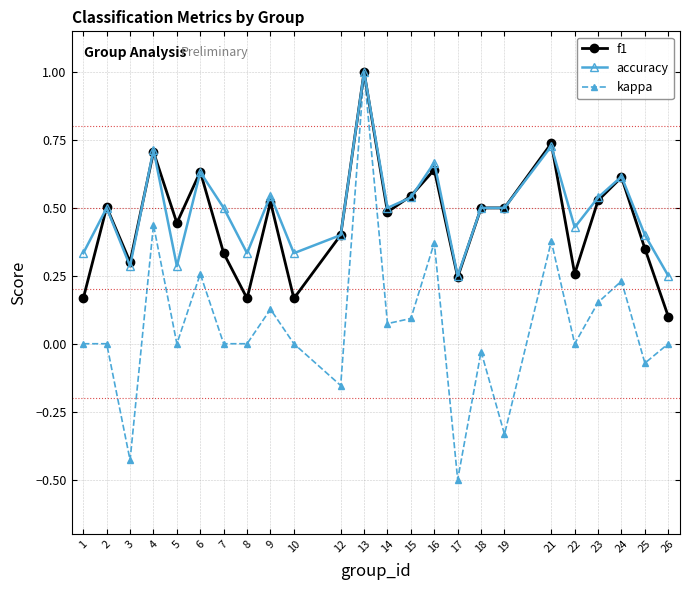

At how many categories does at least one series exceed 0?

24